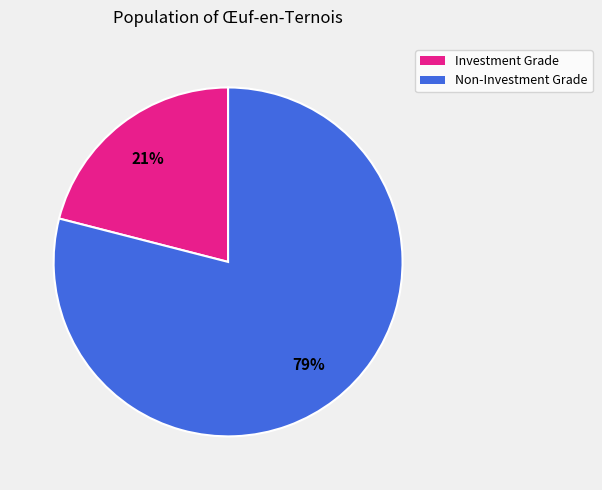

Rank the categories by value from highest to lowest.

Non-Investment Grade, Investment Grade